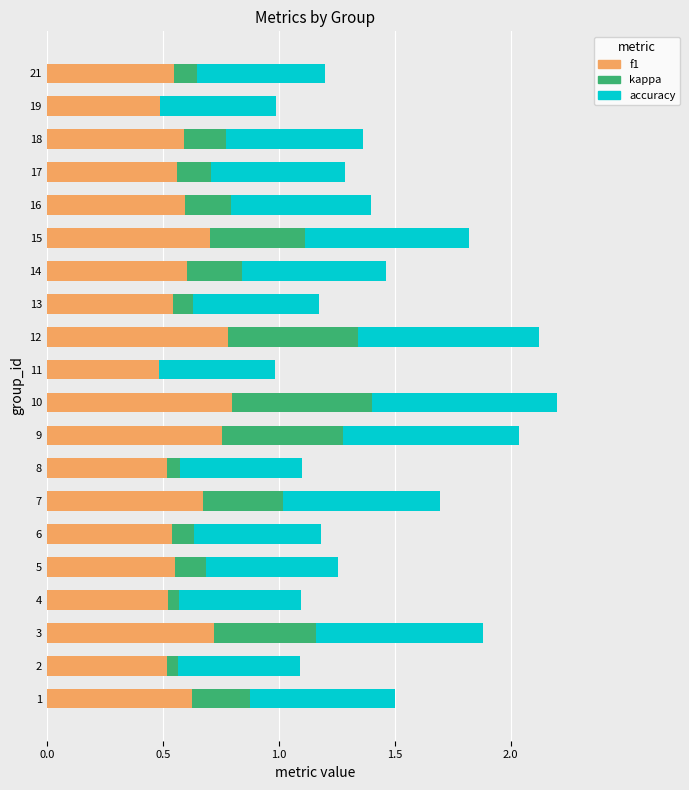

Count the number of data series in this chart.

3